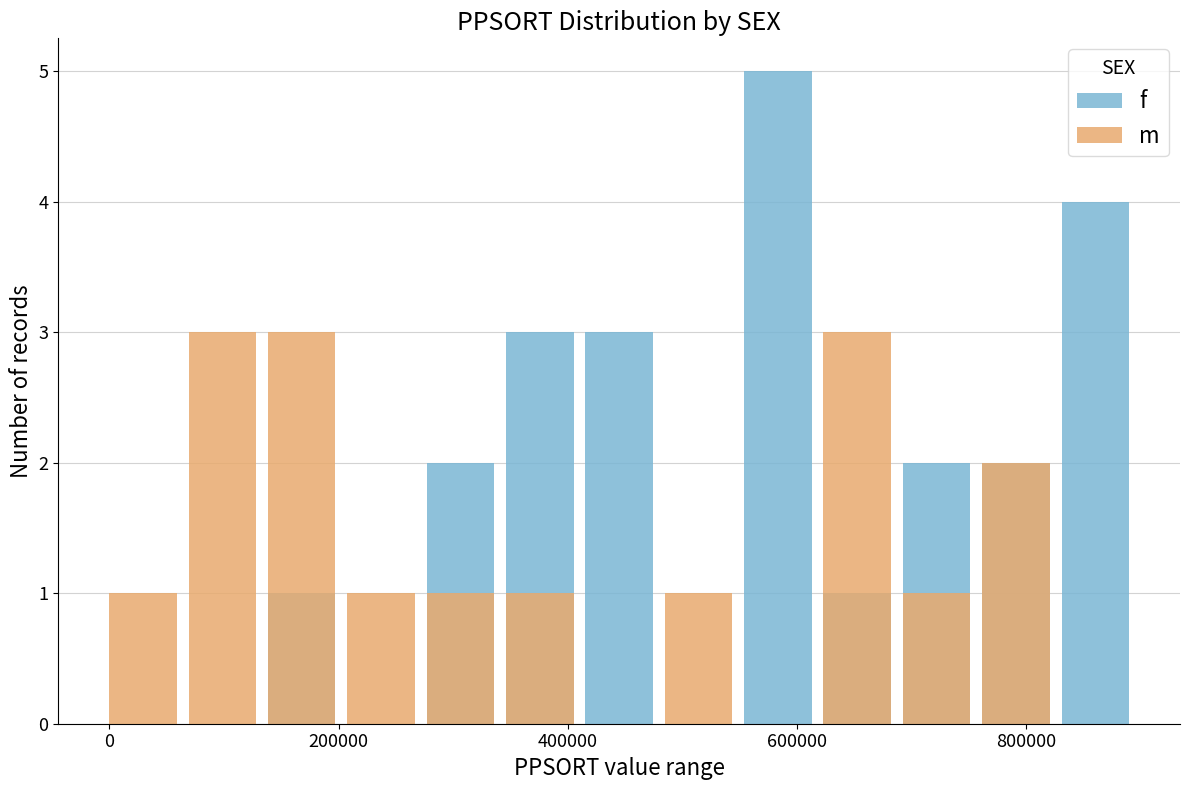

What is the value of the m bar at the 8th from the left?

1